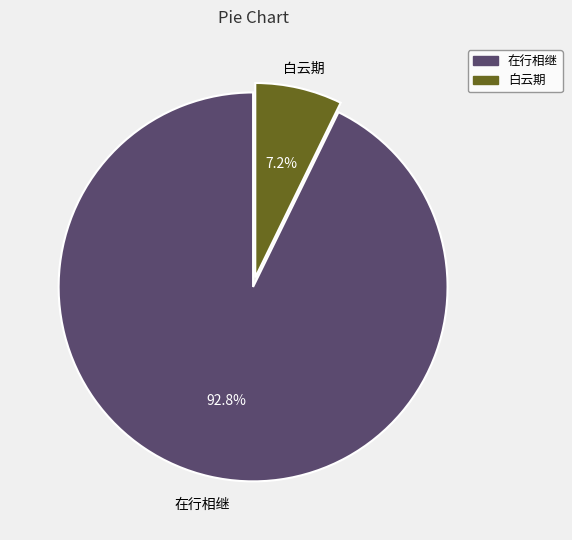

Is there any slice that represents more than half of the pie?

Yes